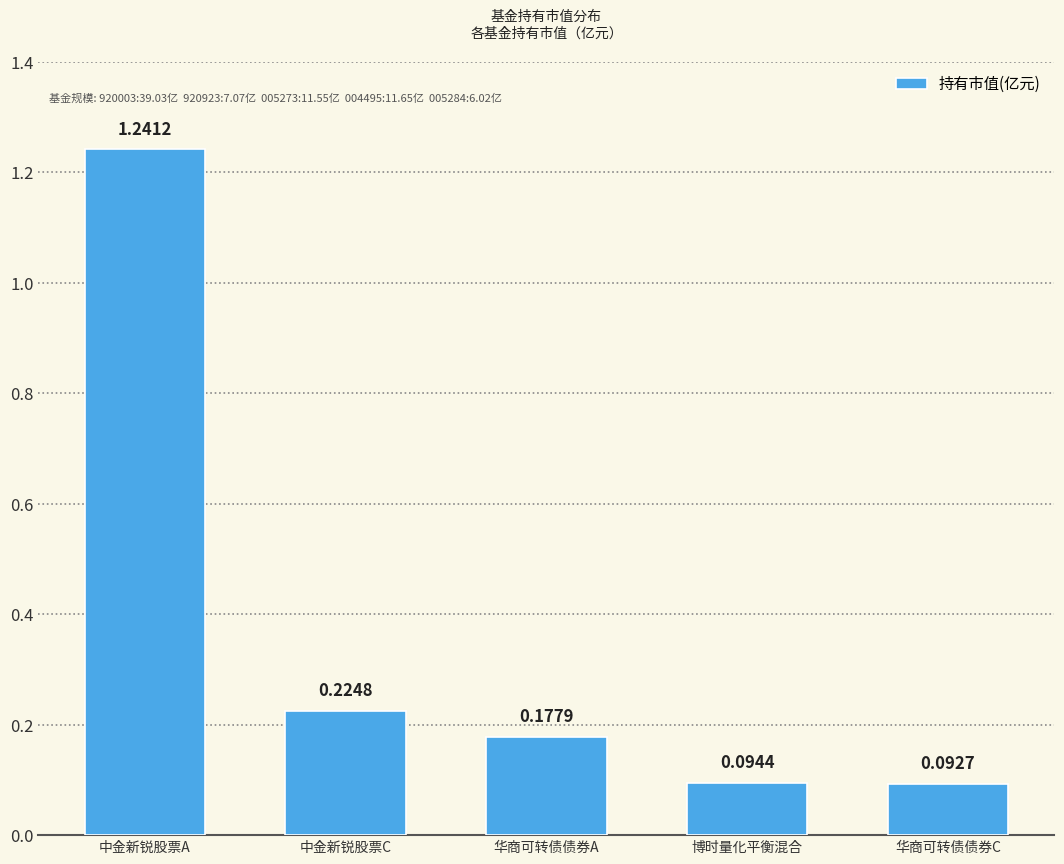

What is the sum of the values at 中金新锐股票C and 华商可转债债券C?

0.3